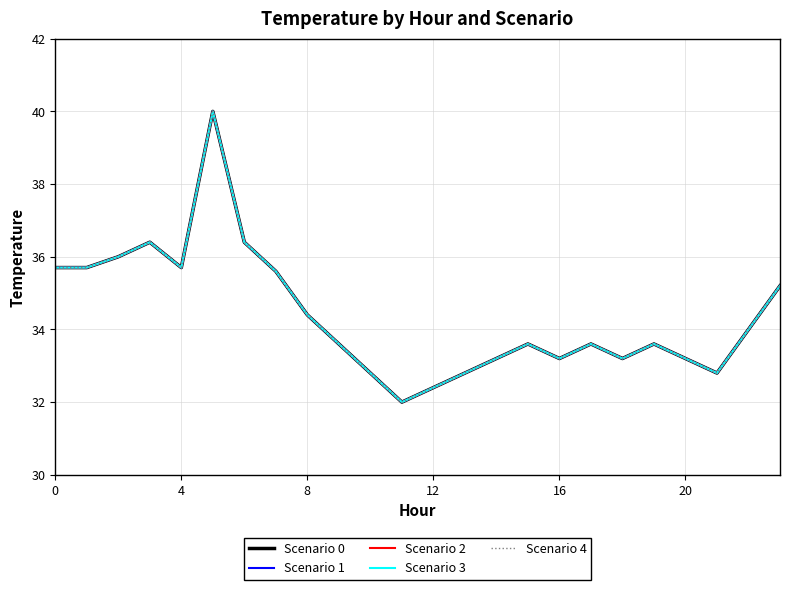

Is this an area chart (filled region under the line)?

No